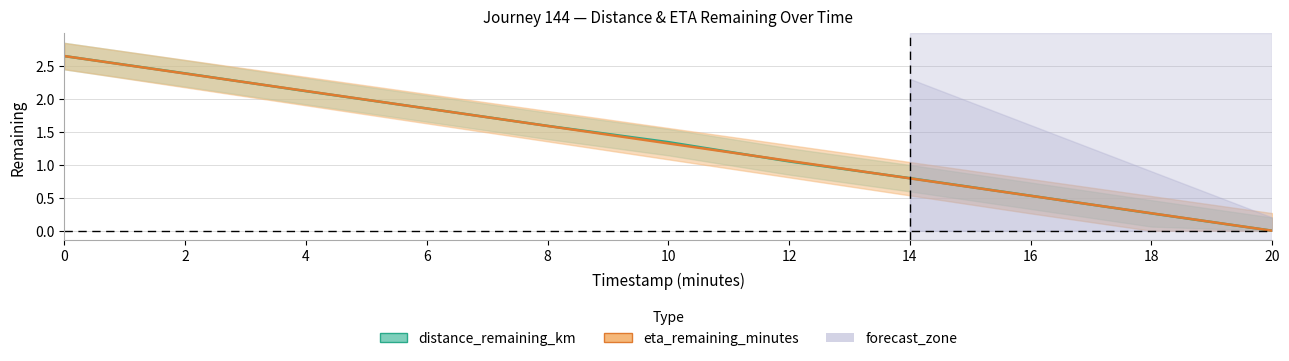

What is the difference between the second highest and second lowest values in the distance_remaining_km series?

2.1